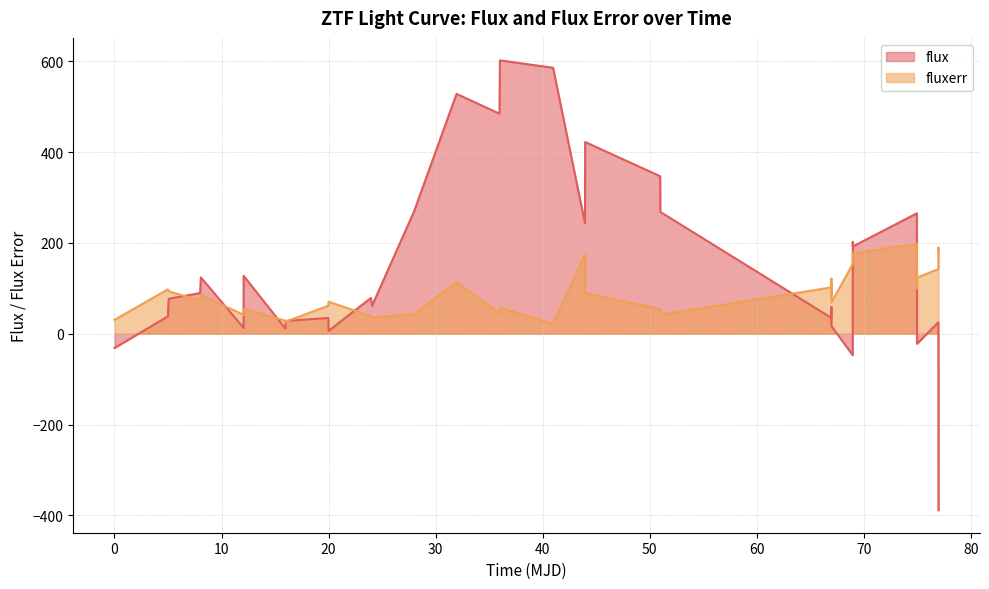

Rank the series by their maximum value, from lowest to highest.

fluxerr, flux